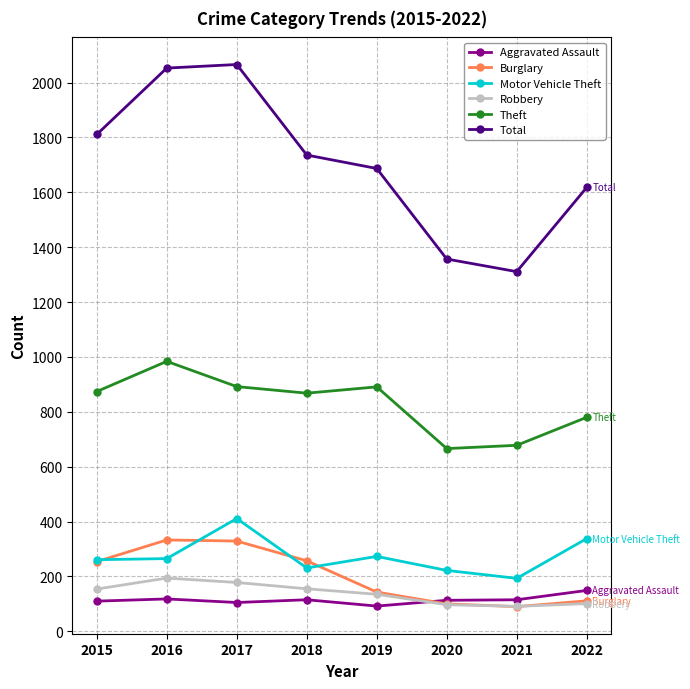

What are all the series names shown in the legend?

Aggravated Assault, Burglary, Motor Vehicle Theft, Robbery, Theft, Total